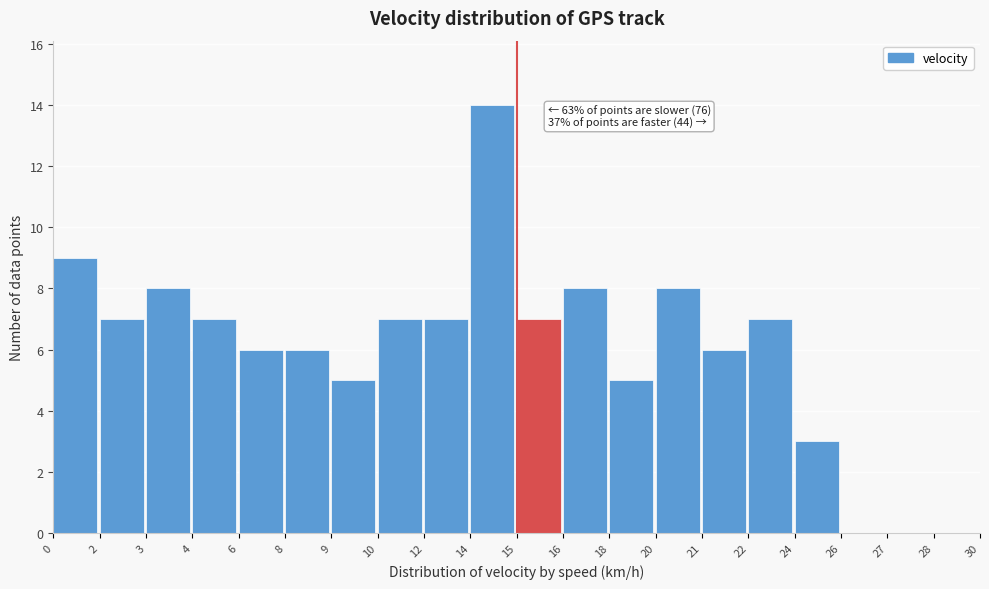

Reading right to left, transcribe all the data shown in this chart.

28=0	27=0	26=0	24=3	22=7	21=6	20=8	18=5	16=8	15=7	14=14	12=7	10=7	9=5	8=6	6=6	4=7	3=8	2=7	0=9